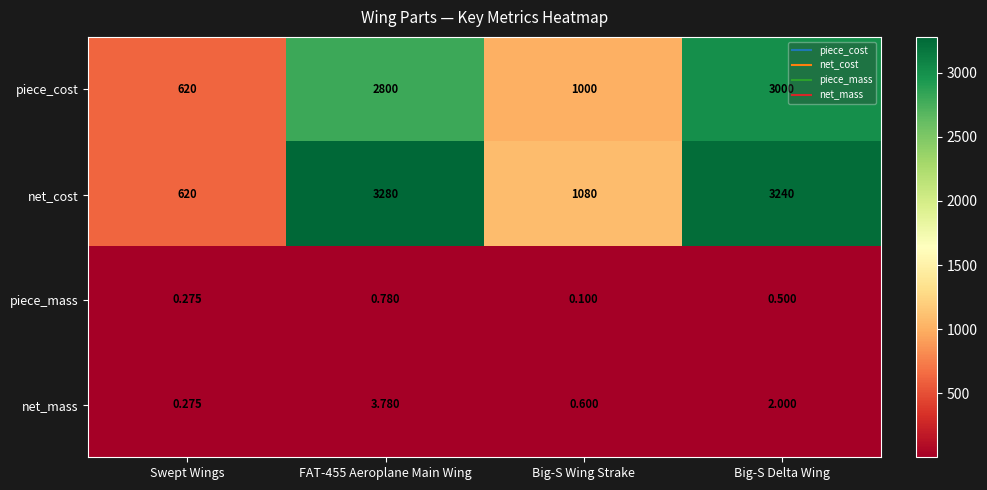

Where is piece_cost nearest to the value 1810?

Big-S Wing Strake